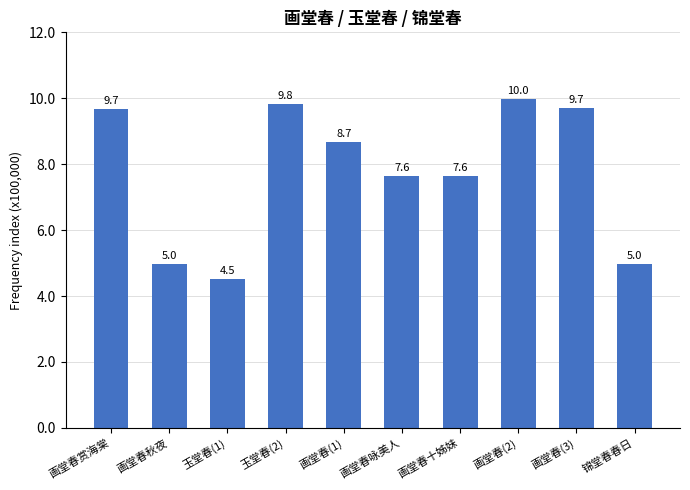

What is the sum of all values?

7753431